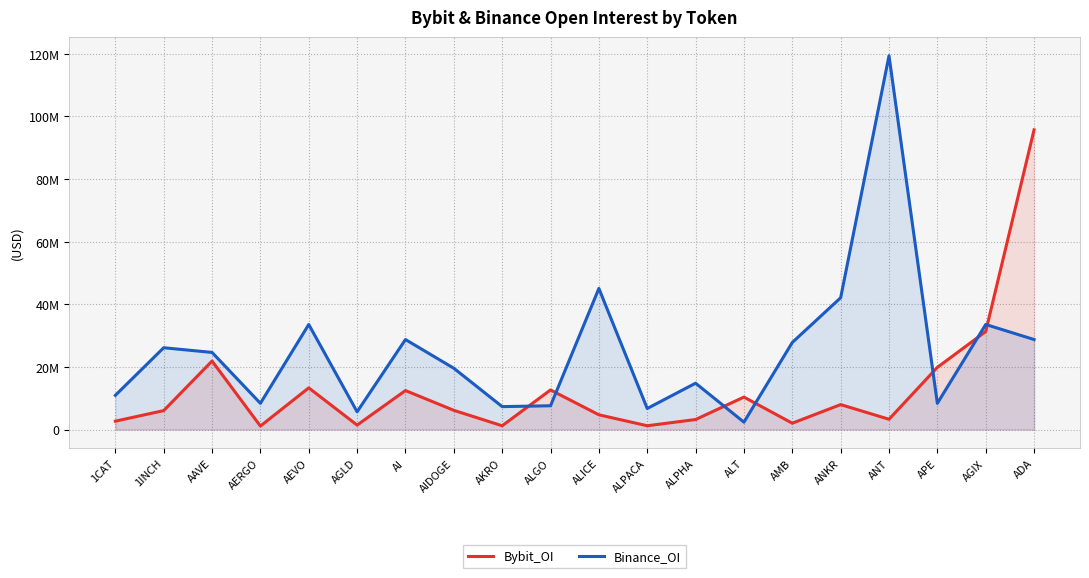

Rank the series by their maximum value, from lowest to highest.

Bybit_OI, Binance_OI